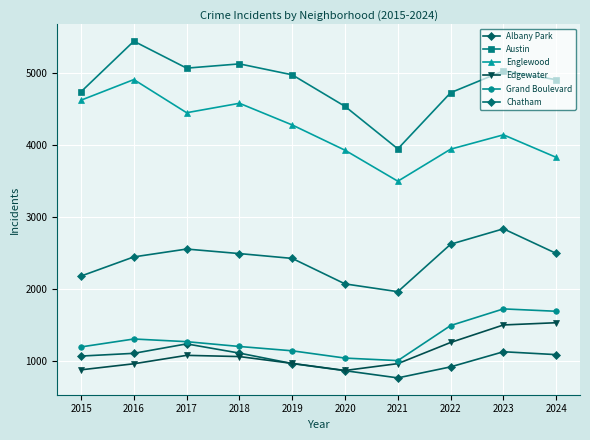

Count the number of data series in this chart.

6